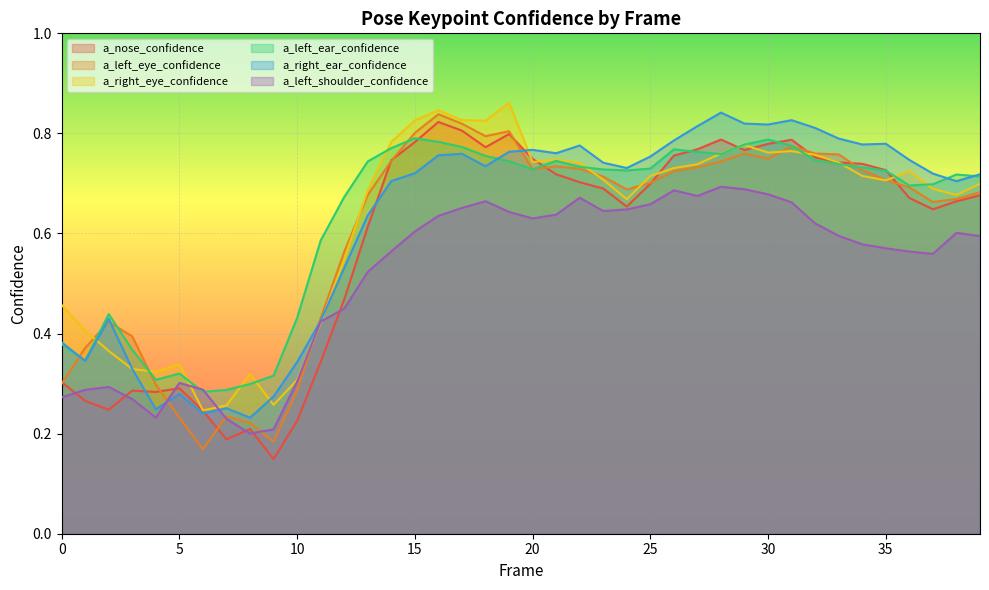

In a_nose_confidence, how many points are higher than both neighbors (excluding endpoints)?

7